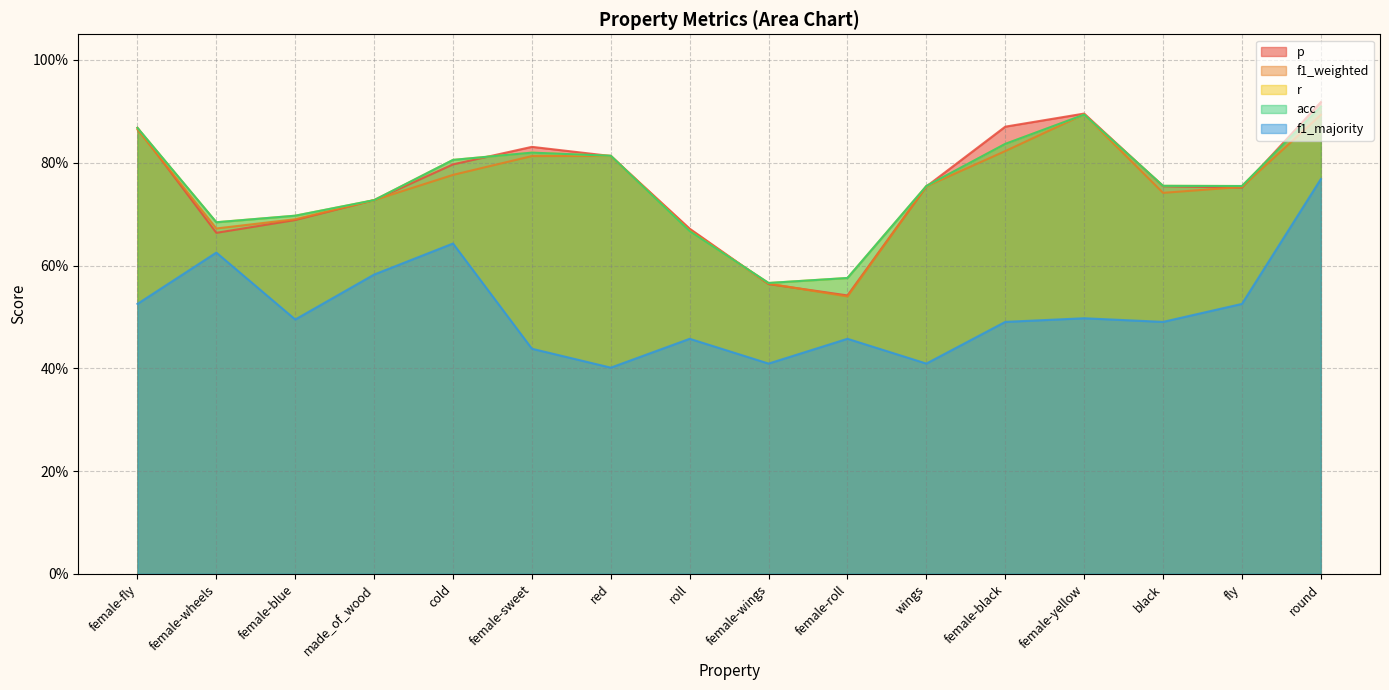

Reading left to right, what are all the values shown in this chart?

p: female-fly=0.9	female-wheels=0.7	female-blue=0.7	made_of_wood=0.7	cold=0.8	female-sweet=0.8	red=0.8	roll=0.7	female-wings=0.6	female-roll=0.5	wings=0.8	female-black=0.9	female-yellow=0.9	black=0.8	fly=0.8	round=0.9
f1_weighted: female-fly=0.9	female-wheels=0.7	female-blue=0.7	made_of_wood=0.7	cold=0.8	female-sweet=0.8	red=0.8	roll=0.7	female-wings=0.6	female-roll=0.5	wings=0.8	female-black=0.8	female-yellow=0.9	black=0.7	fly=0.8	round=0.9
r: female-fly=0.9	female-wheels=0.7	female-blue=0.7	made_of_wood=0.7	cold=0.8	female-sweet=0.8	red=0.8	roll=0.7	female-wings=0.6	female-roll=0.6	wings=0.8	female-black=0.8	female-yellow=0.9	black=0.8	fly=0.8	round=0.9
acc: female-fly=0.9	female-wheels=0.7	female-blue=0.7	made_of_wood=0.7	cold=0.8	female-sweet=0.8	red=0.8	roll=0.7	female-wings=0.6	female-roll=0.6	wings=0.8	female-black=0.8	female-yellow=0.9	black=0.8	fly=0.8	round=0.9
f1_majority: female-fly=0.5	female-wheels=0.6	female-blue=0.5	made_of_wood=0.6	cold=0.6	female-sweet=0.4	red=0.4	roll=0.5	female-wings=0.4	female-roll=0.5	wings=0.4	female-black=0.5	female-yellow=0.5	black=0.5	fly=0.5	round=0.8